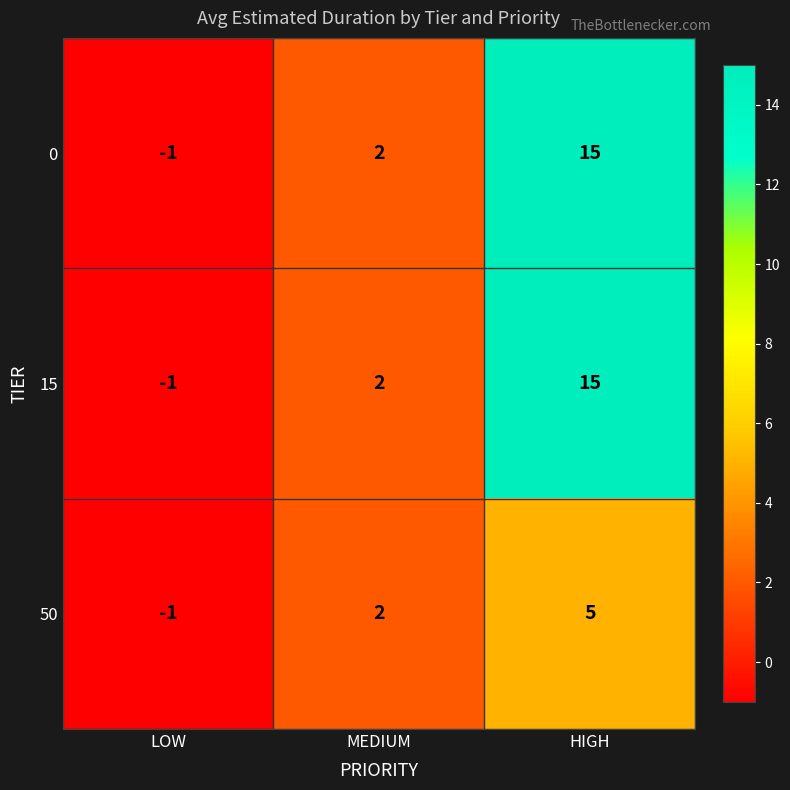

List the labels in order of 15 value, largest first.

HIGH, MEDIUM, LOW